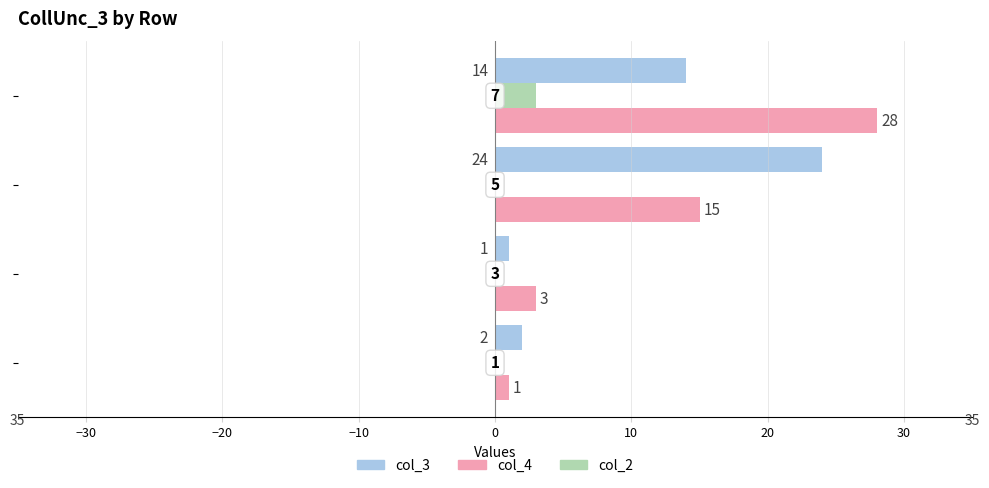

Which series has the largest total across all categories?

col_4